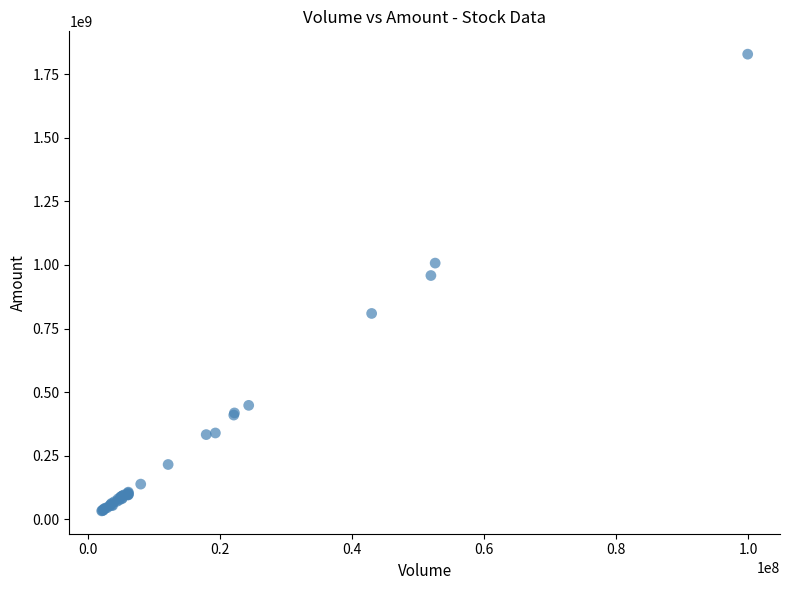

What Y value in the scatter plot is closest to 931097249?

958598528